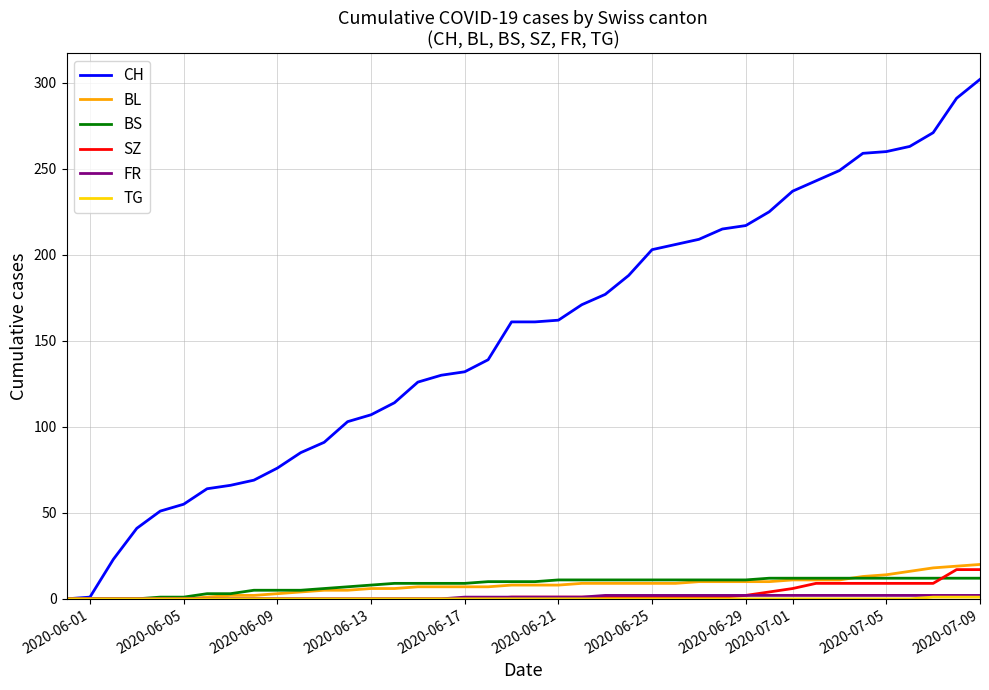

Which series has the widest spread of values?

CH